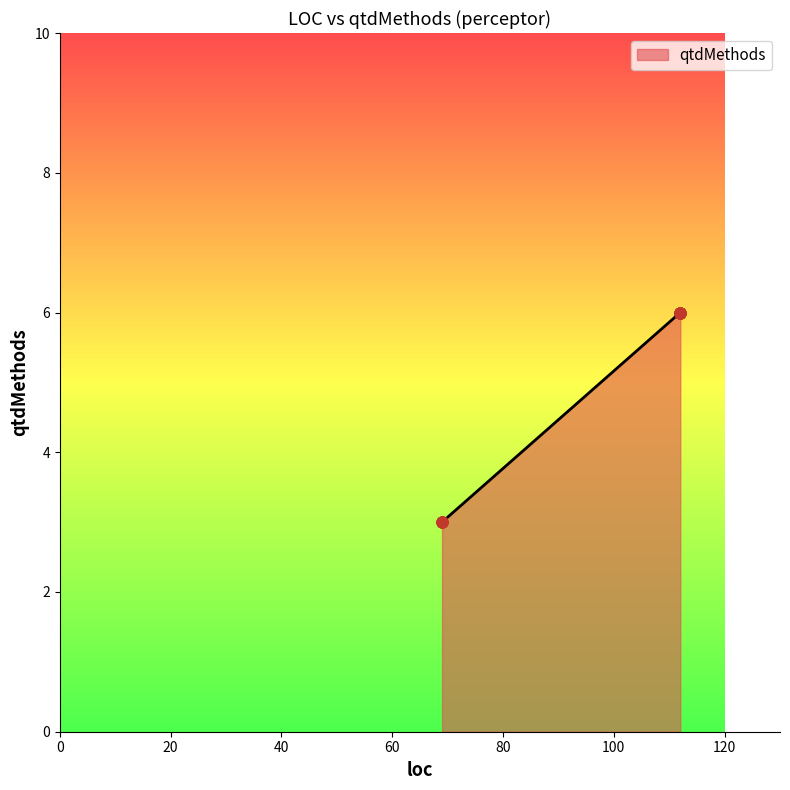

What is the difference between the maximum and minimum values?

3.0